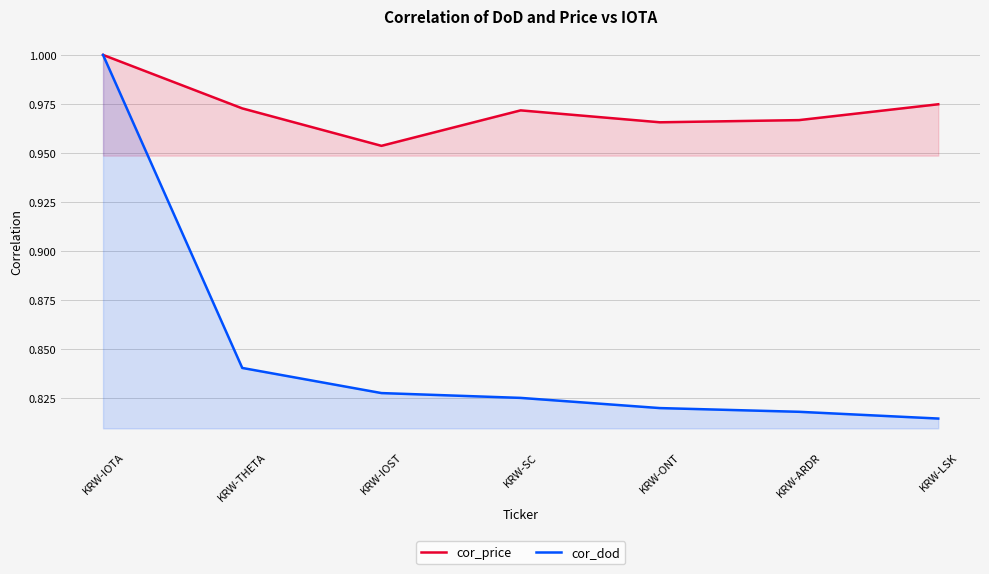

True or false: cor_dod and cor_price intersect in this chart.

False